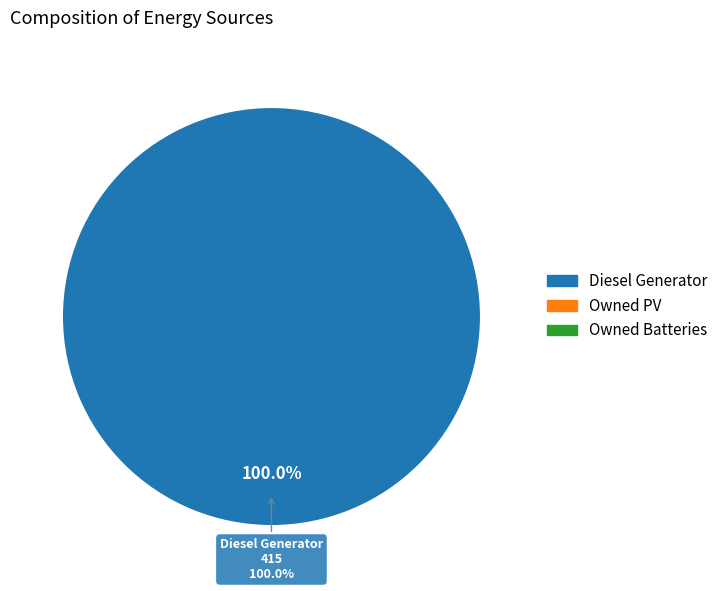

To the nearest percent, what is the difference between the Diesel Generator and Owned PV slice percentages?

100%